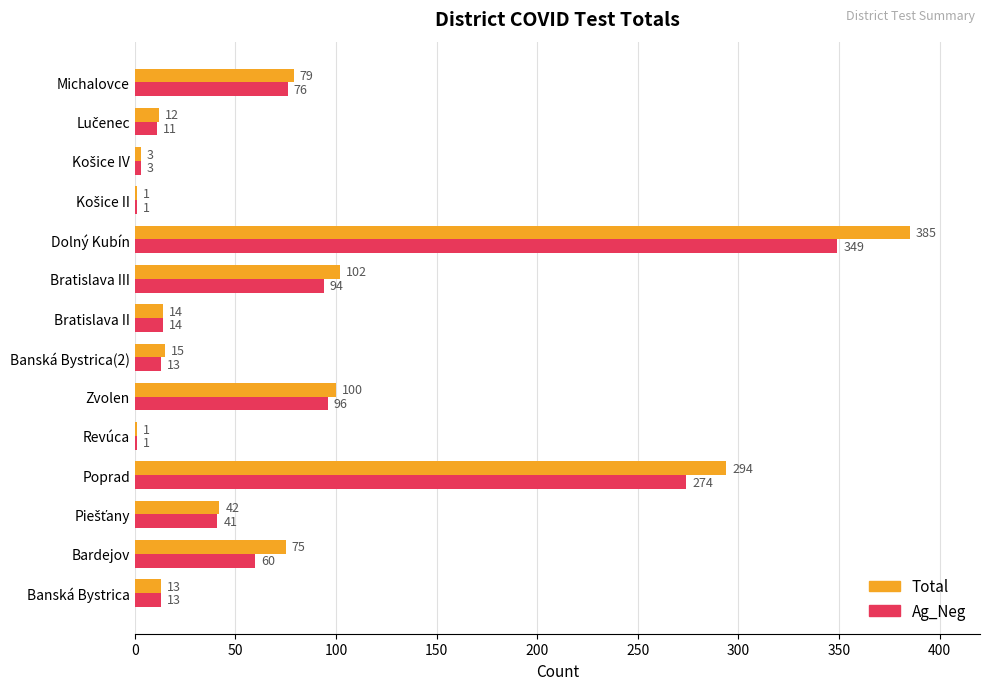

At which label does Total reach its peak?

Dolný Kubín